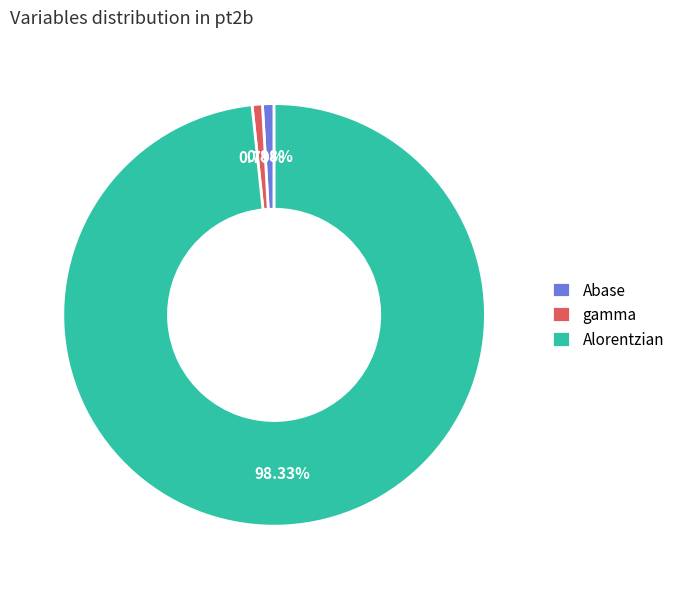

What is the largest slice in the pie chart?

Alorentzian